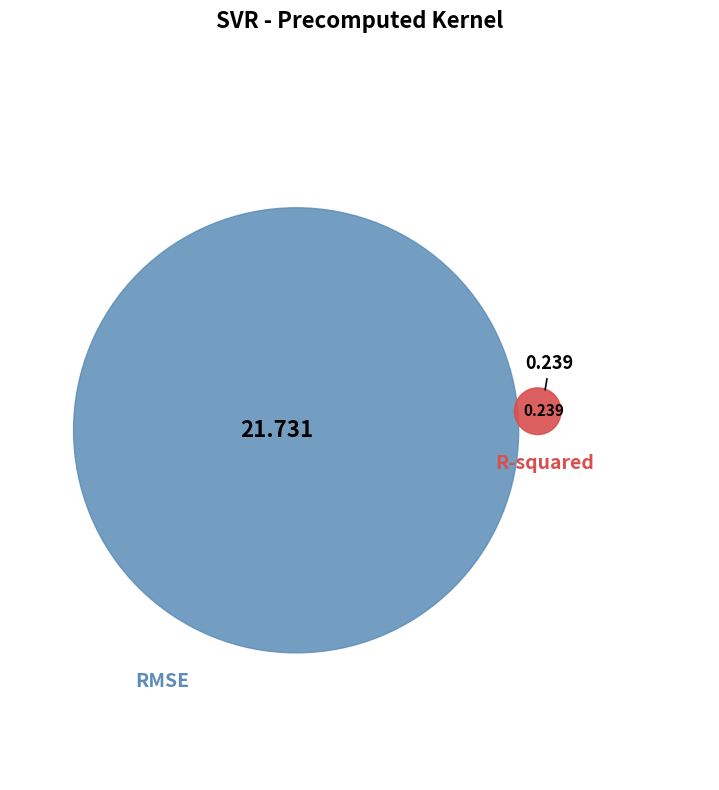

To the nearest percent, what is the difference between the RMSE and R-squared slice percentages?

98%